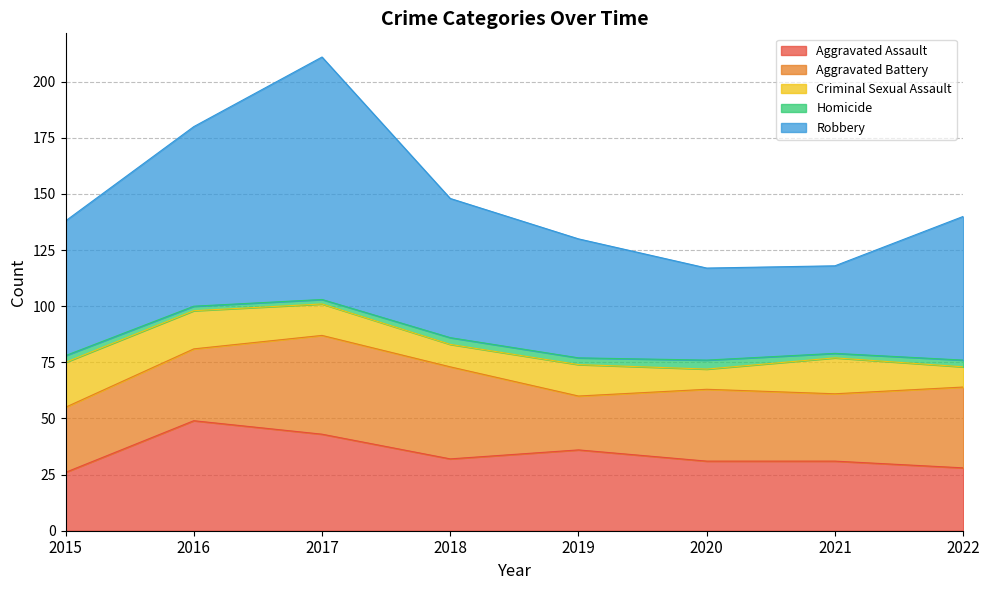

Count the number of categories in the chart.

8